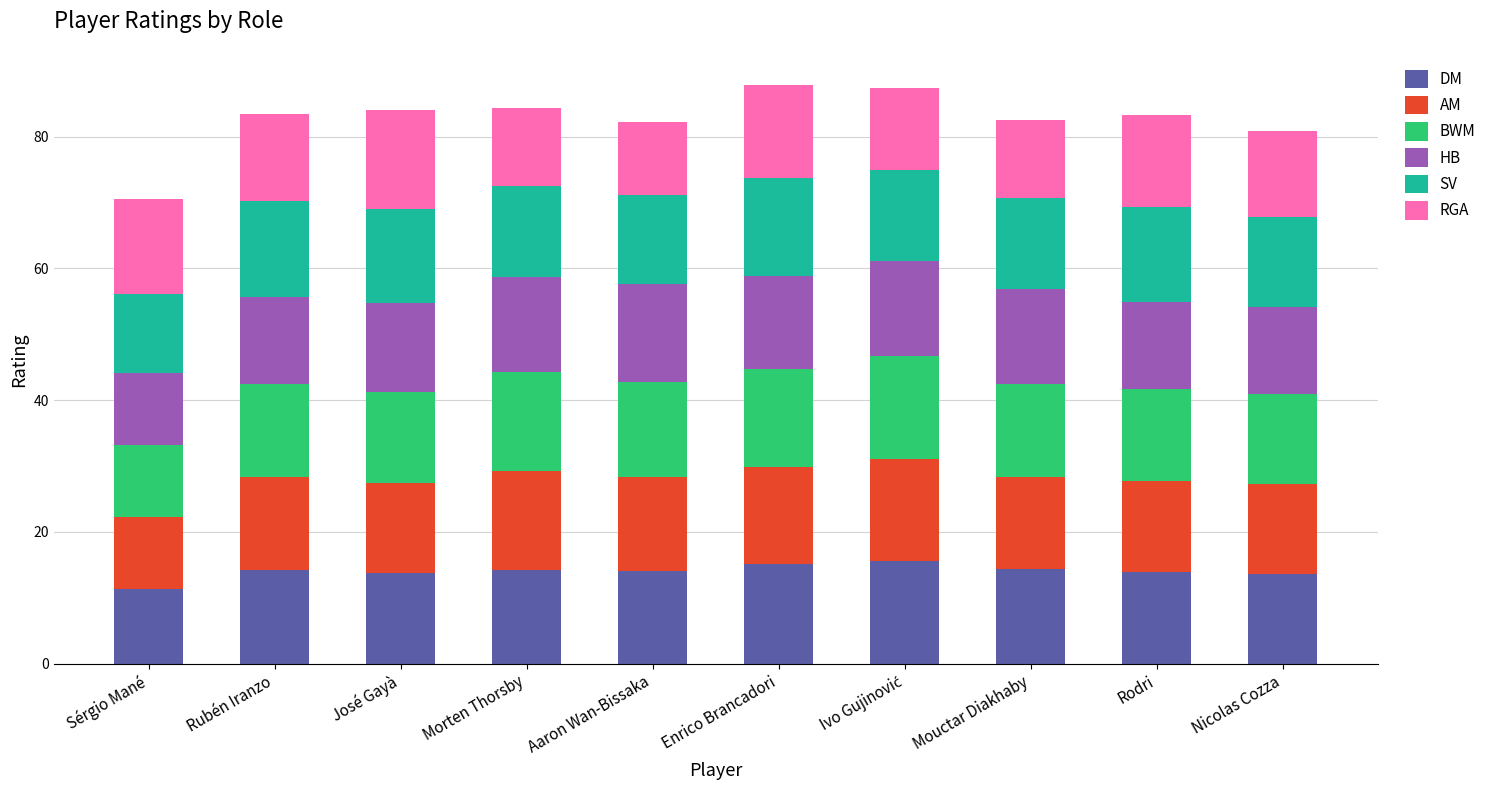

Is it true that DM equals 17.8 at Nicolas Cozza?

False